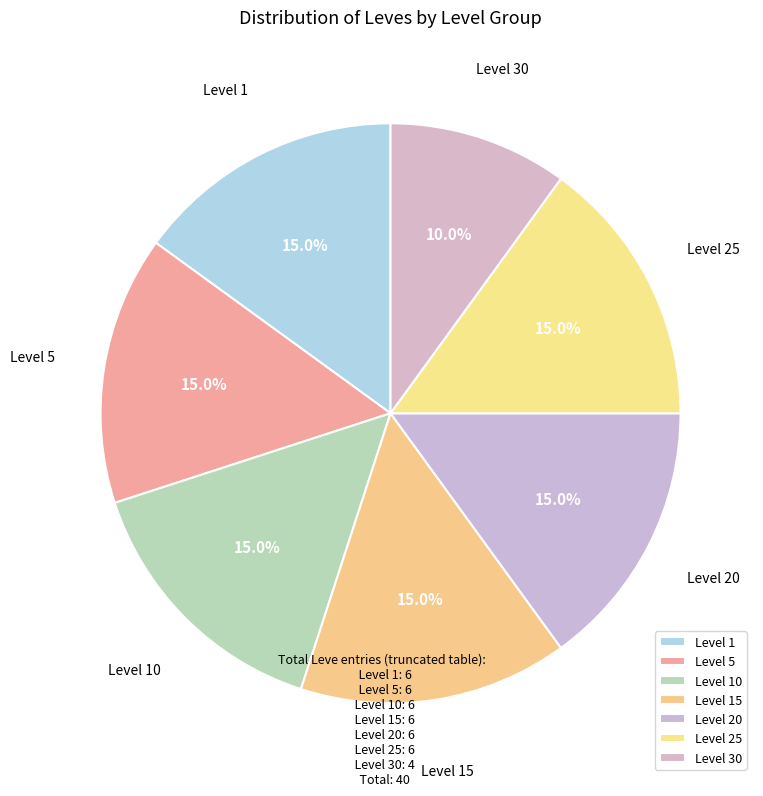

Is there a majority slice in this chart?

No